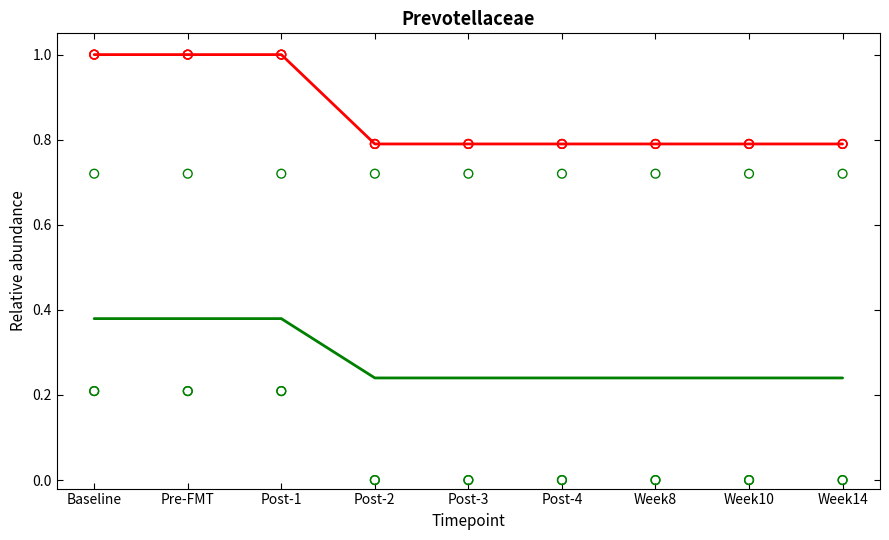

At how many categories does at least one series exceed 0?

9